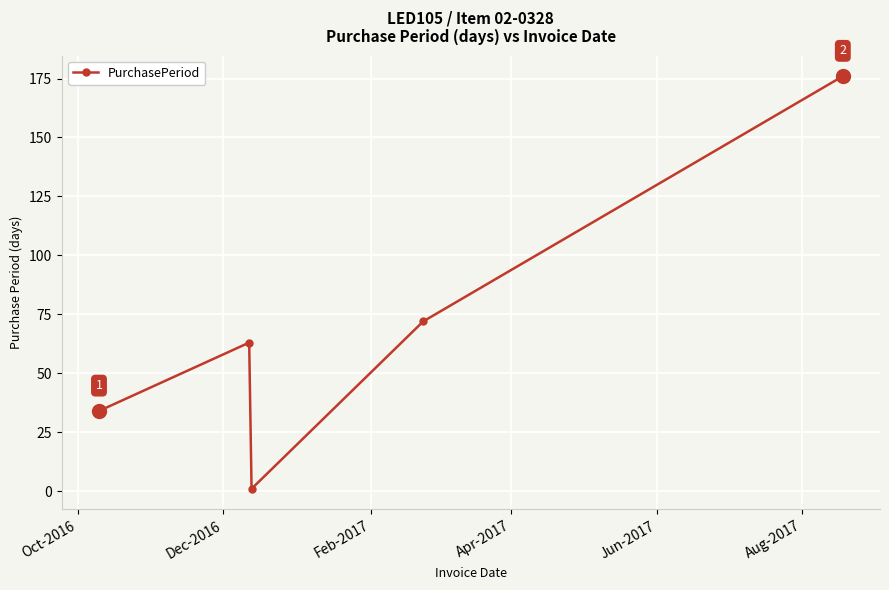

What is the value of the 3rd point from the left?

1